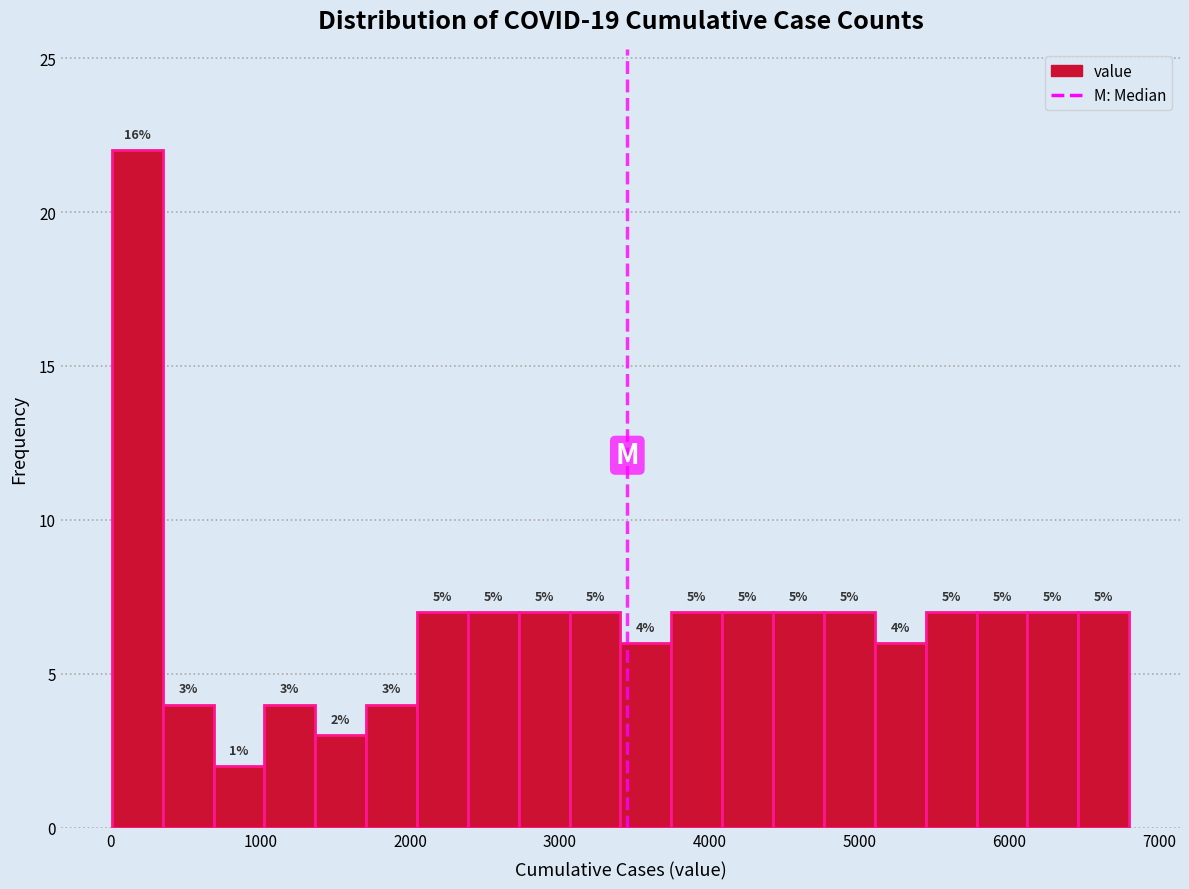

Around what value on the x-axis is the tallest bar? Give the approximate position of its centre, as read against the axis.

200